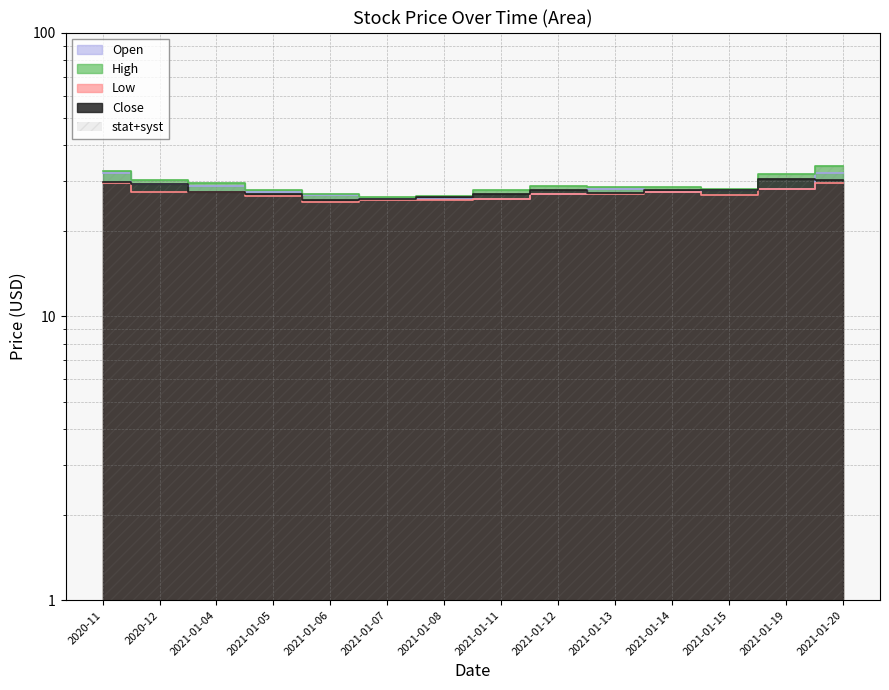

Reading left to right, extract all data points from this chart.

Open: 31.9	29.2	28.9	27.5	26.7	26.0	26.0	26.0	27.0	28.0	27.5	27.9	28.0	32.0
High: 32.5	30.3	29.4	27.9	26.9	26.4	26.6	27.9	28.8	28.5	28.5	28.2	31.7	33.9
Low: 29.4	27.4	27.4	26.6	25.3	25.7	25.8	26.0	27.0	27.0	27.5	26.8	28.0	29.6
Close: 29.9	29.2	27.5	27.0	25.8	25.9	26.3	27.0	27.9	27.1	27.9	27.8	30.6	30.2